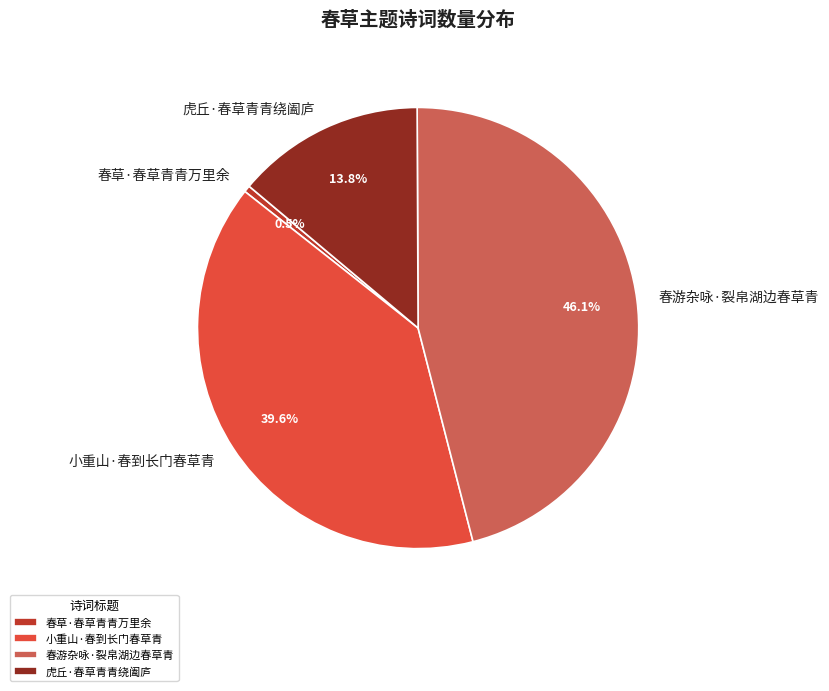

Which has a higher value, 春游杂咏·裂帛湖边春草青 or 小重山·春到长门春草青?

春游杂咏·裂帛湖边春草青